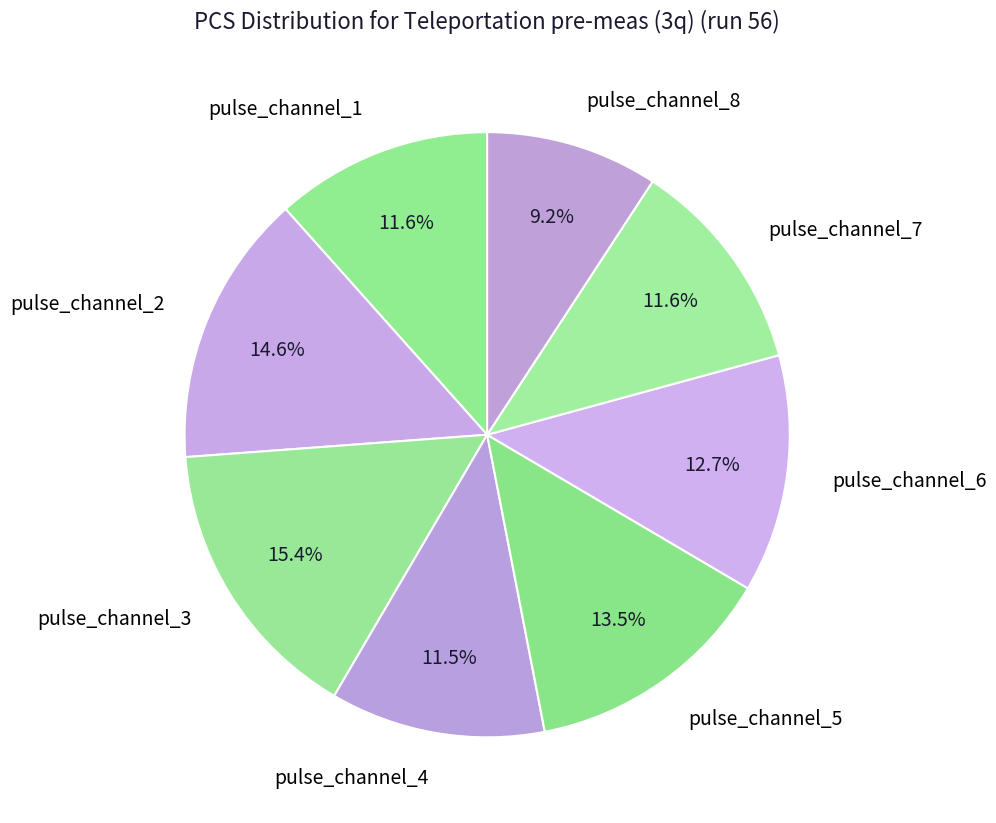

What is the largest slice in the pie chart?

pulse_channel_3